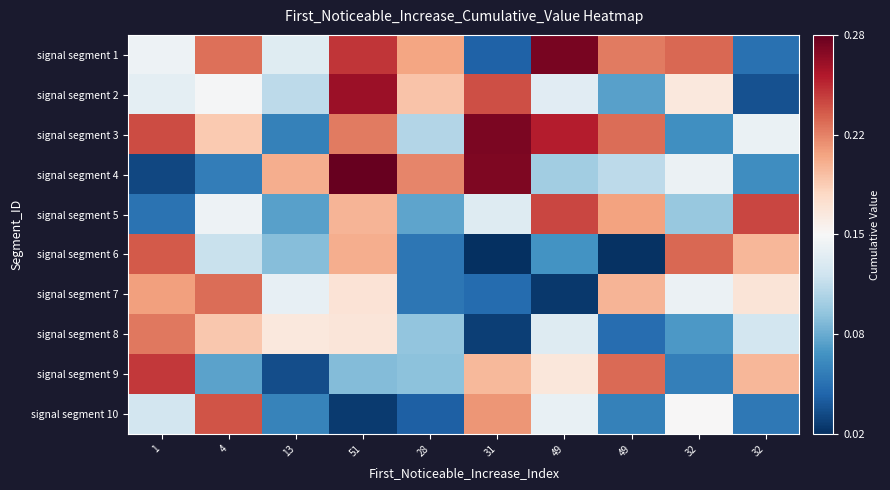

Reading left to right, what are all the values shown in this chart?

signal segment 1: 1=0.1	4=0.2	13=0.1	51=0.2	28=0.2	31=0.0	49=0.3	49=0.2	32=0.2	32=0.1
signal segment 2: 1=0.1	4=0.1	13=0.1	51=0.3	28=0.2	31=0.2	49=0.1	49=0.1	32=0.2	32=0.0
signal segment 3: 1=0.2	4=0.2	13=0.1	51=0.2	28=0.1	31=0.3	49=0.3	49=0.2	32=0.1	32=0.1
signal segment 4: 1=0.0	4=0.1	13=0.2	51=0.3	28=0.2	31=0.3	49=0.1	49=0.1	32=0.1	32=0.1
signal segment 5: 1=0.1	4=0.1	13=0.1	51=0.2	28=0.1	31=0.1	49=0.2	49=0.2	32=0.1	32=0.2
signal segment 6: 1=0.2	4=0.1	13=0.1	51=0.2	28=0.1	31=0.0	49=0.1	49=0.0	32=0.2	32=0.2
signal segment 7: 1=0.2	4=0.2	13=0.1	51=0.2	28=0.1	31=0.0	49=0.0	49=0.2	32=0.1	32=0.2
signal segment 8: 1=0.2	4=0.2	13=0.2	51=0.2	28=0.1	31=0.0	49=0.1	49=0.0	32=0.1	32=0.1
signal segment 9: 1=0.2	4=0.1	13=0.0	51=0.1	28=0.1	31=0.2	49=0.2	49=0.2	32=0.1	32=0.2
signal segment 10: 1=0.1	4=0.2	13=0.1	51=0.0	28=0.0	31=0.2	49=0.1	49=0.1	32=0.2	32=0.1